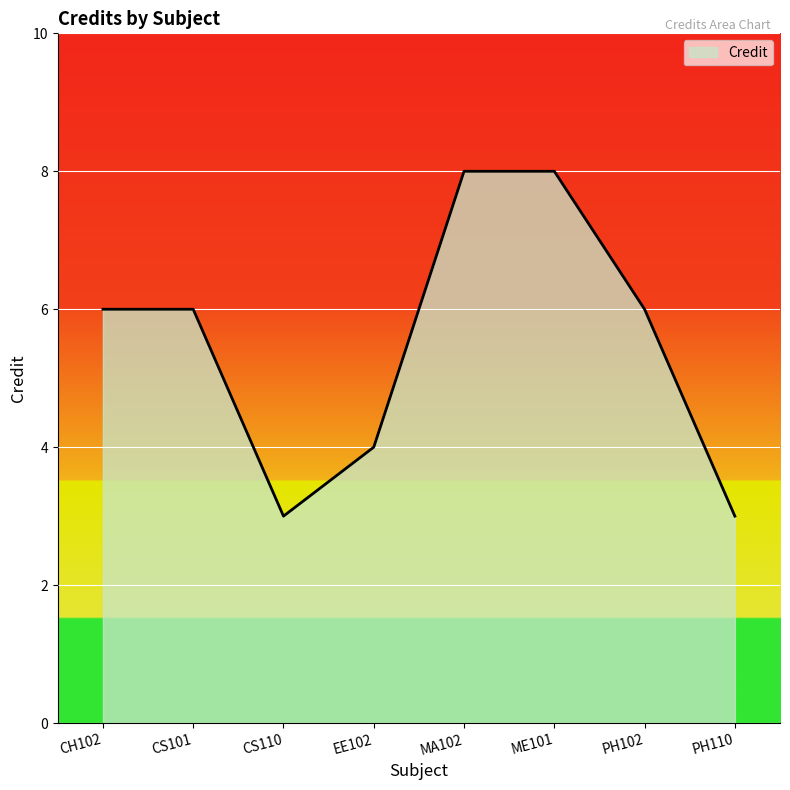

What position from the right is CS110?

6